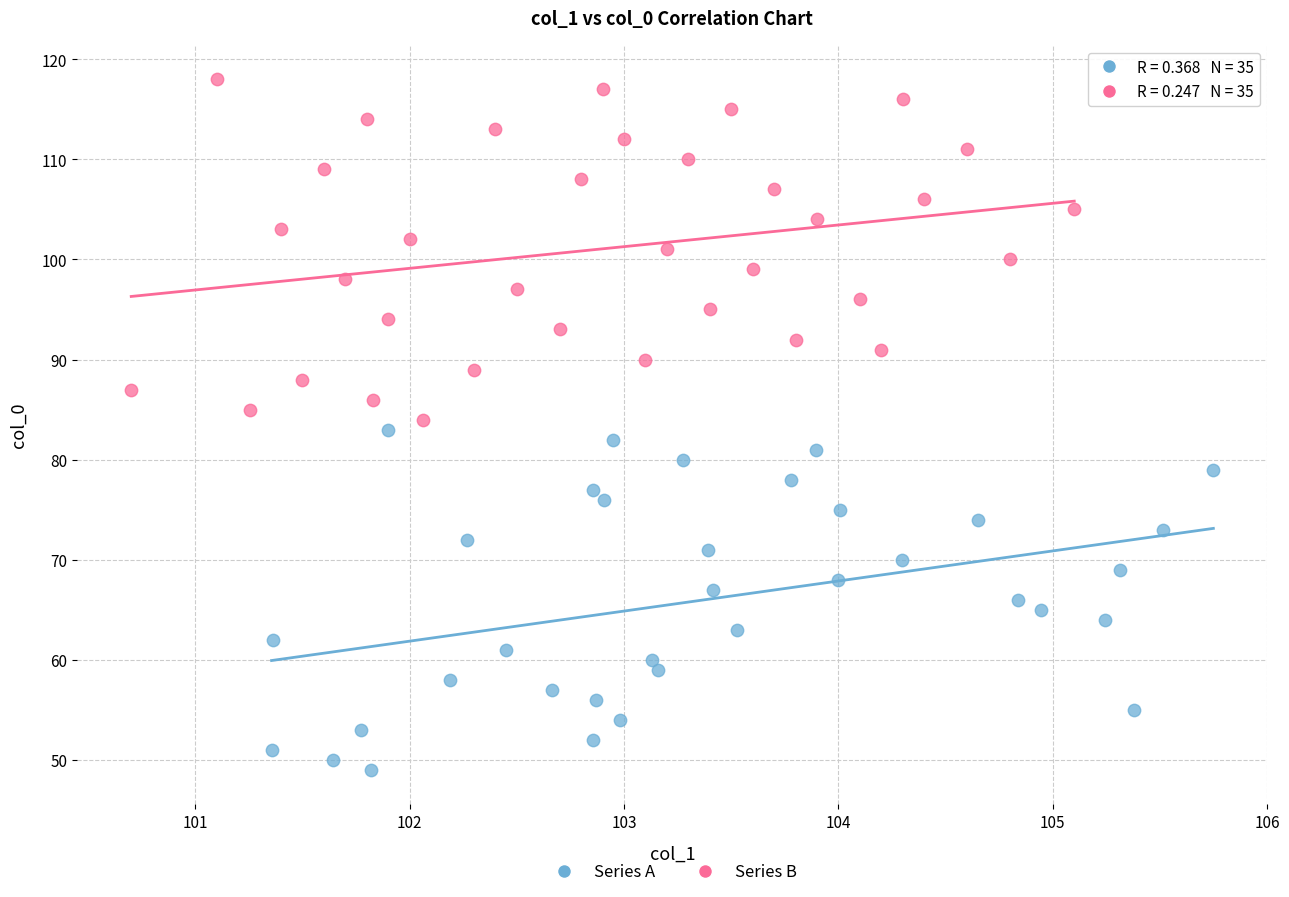

What are all the series names shown in the legend?

Series A, Series B